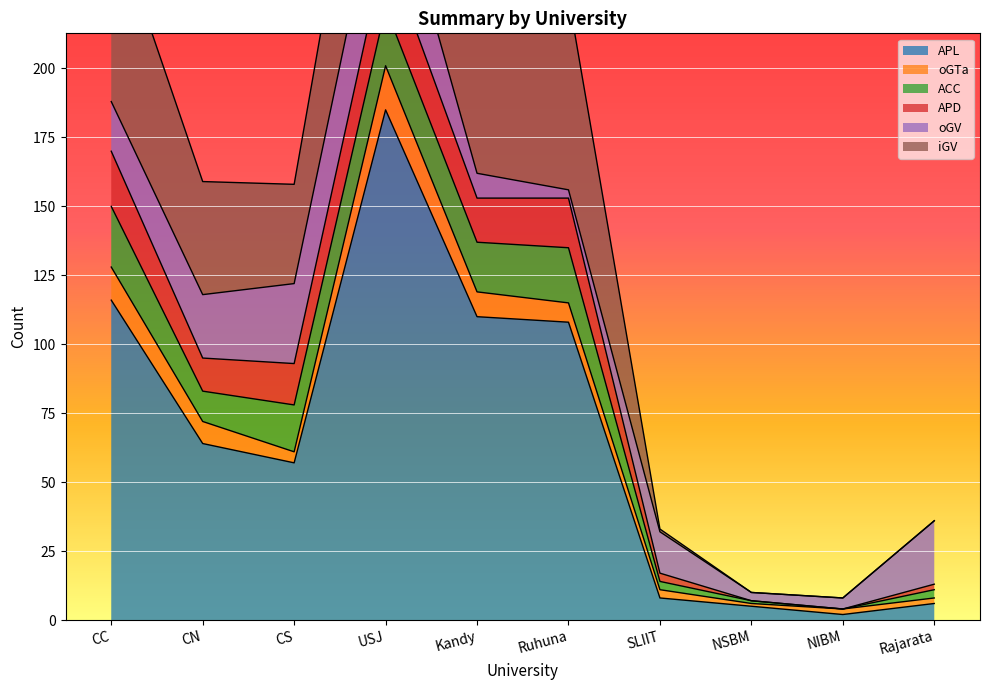

At how many categories does at least one series exceed 44?

6